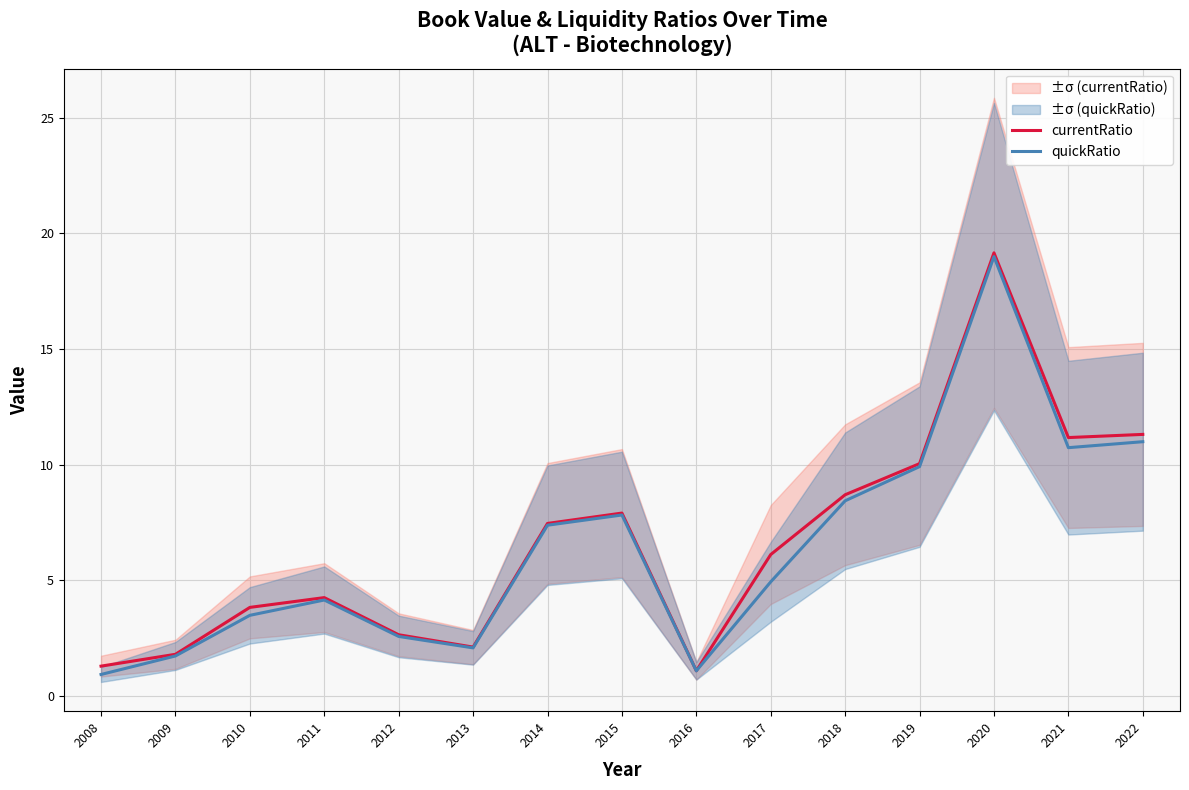

How many series are shown in this chart?

2